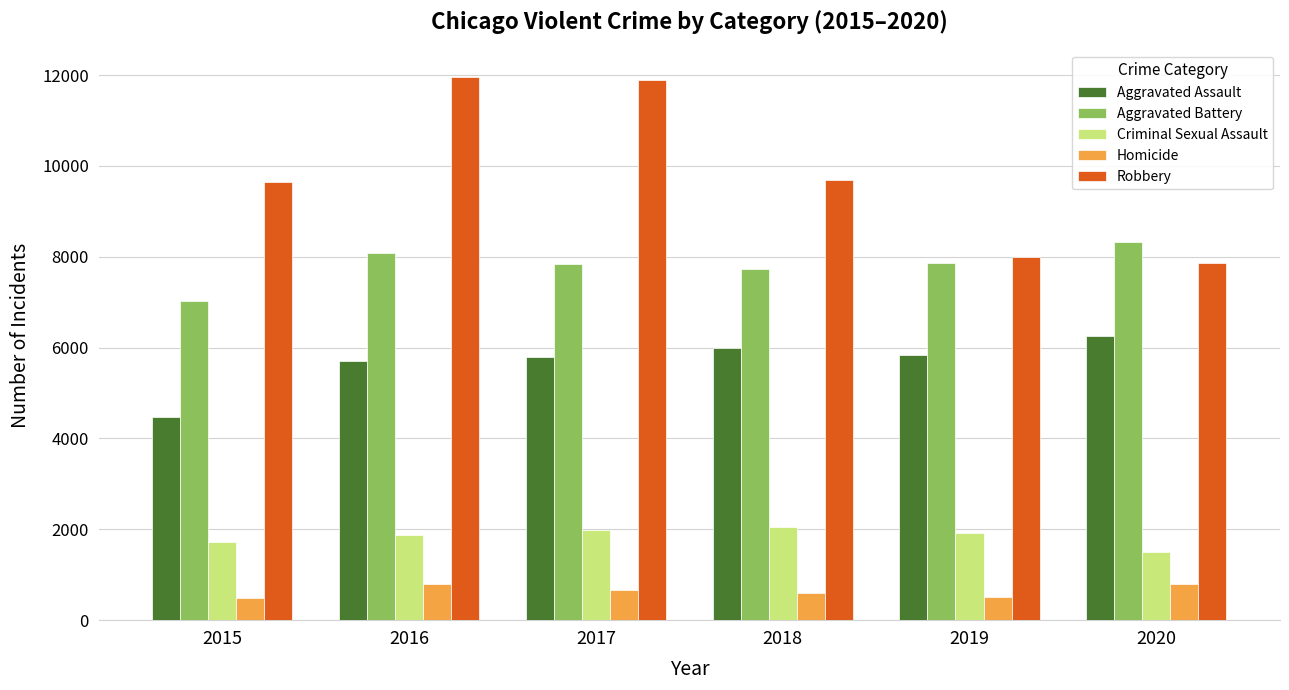

The Criminal Sexual Assault series shows 1713 at 2015. True or false?

True